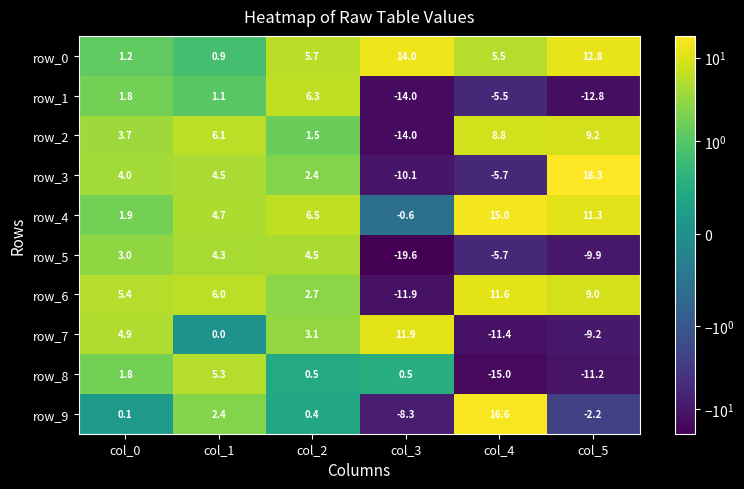

True or false: row_3 has a value of 0.9 at col_2.

False